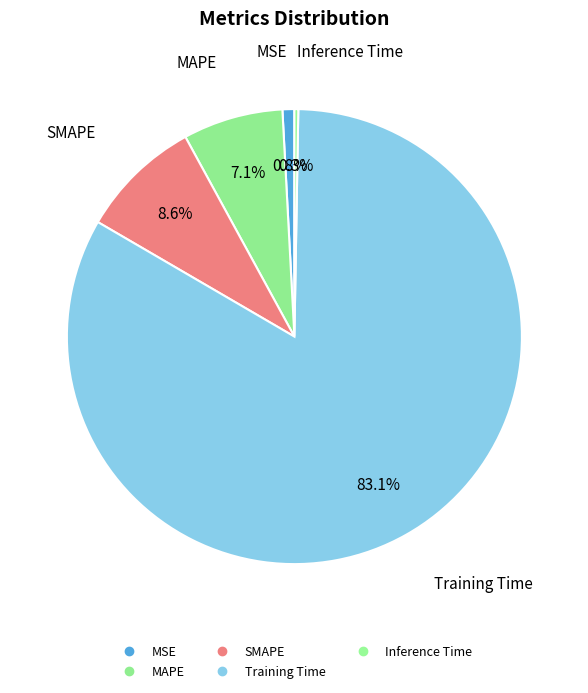

Which has a higher value, SMAPE or MAPE?

SMAPE